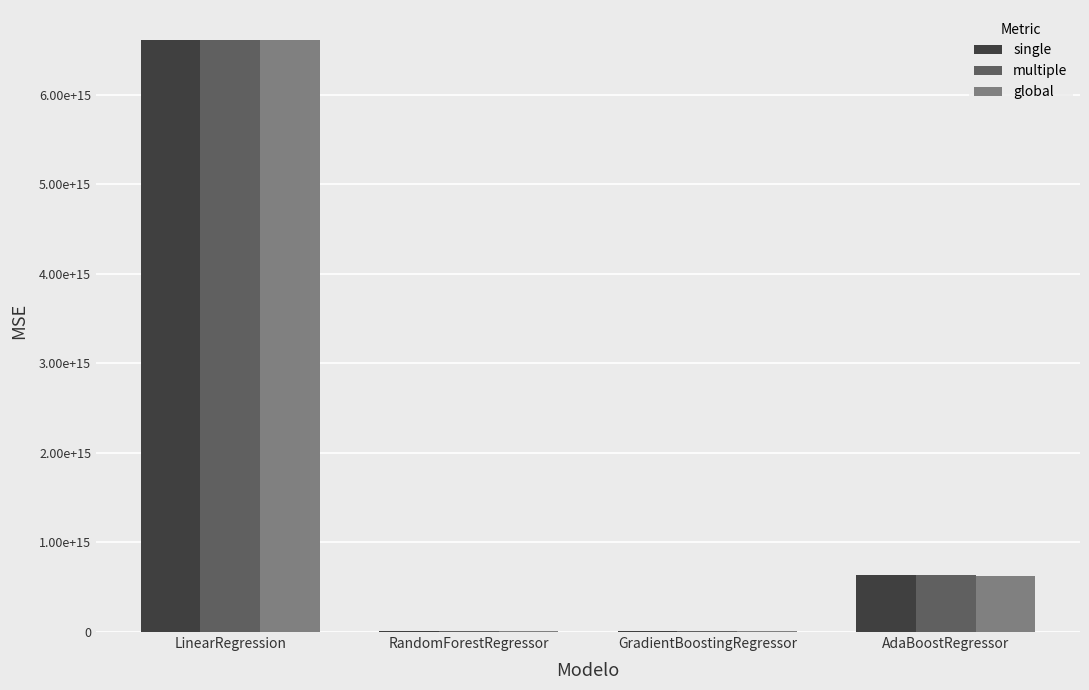

Are the bars grouped side by side (vs. stacked)?

Yes